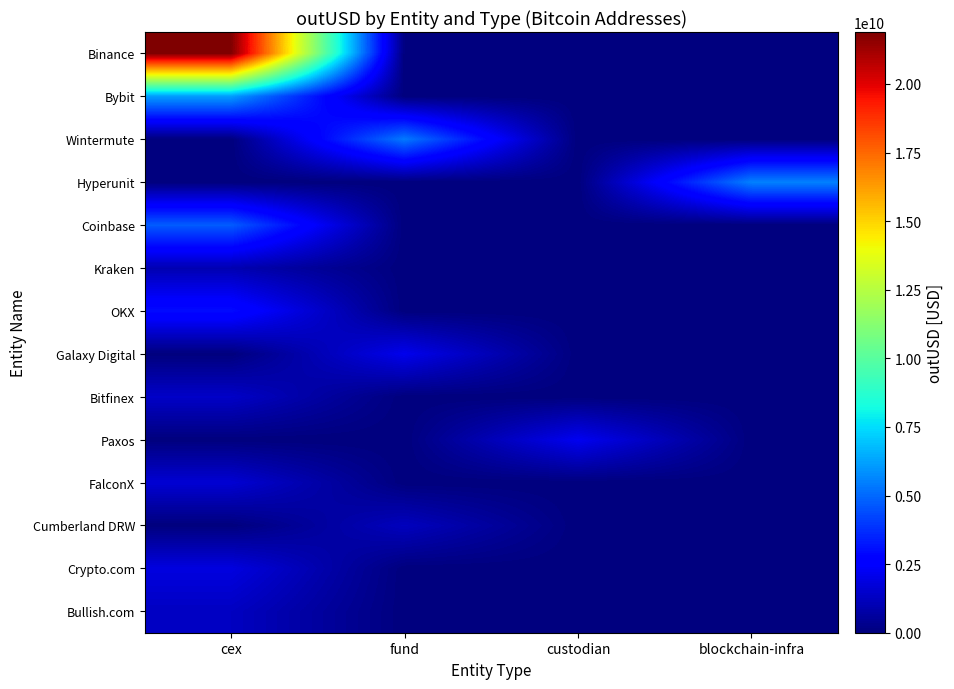

Reading left to right, list all the values displayed in this chart.

Binance: cex=21893729199.6	fund=0.0	custodian=0.0	blockchain-infra=0.0
Bybit: cex=6155242972.8	fund=0.0	custodian=0.0	blockchain-infra=0.0
Wintermute: cex=0.0	fund=5373796247.9	custodian=0.0	blockchain-infra=0.0
Hyperunit: cex=0.0	fund=0.0	custodian=0.0	blockchain-infra=5531954017.6
Coinbase: cex=4749796228.5	fund=0.0	custodian=0.0	blockchain-infra=0.0
Kraken: cex=982618176.0	fund=0.0	custodian=0.0	blockchain-infra=0.0
OKX: cex=2991260397.5	fund=0.0	custodian=0.0	blockchain-infra=0.0
Galaxy Digital: cex=0.0	fund=2107604792.7	custodian=0.0	blockchain-infra=0.0
Bitfinex: cex=1401000292.4	fund=0.0	custodian=0.0	blockchain-infra=0.0
Paxos: cex=0.0	fund=0.0	custodian=2192786240.0	blockchain-infra=0.0
FalconX: cex=1618715386.8	fund=0.0	custodian=0.0	blockchain-infra=0.0
Cumberland DRW: cex=0.0	fund=1226898503.9	custodian=0.0	blockchain-infra=0.0
Crypto.com: cex=1859137789.0	fund=0.0	custodian=0.0	blockchain-infra=0.0
Bullish.com: cex=1284812280.4	fund=0.0	custodian=0.0	blockchain-infra=0.0